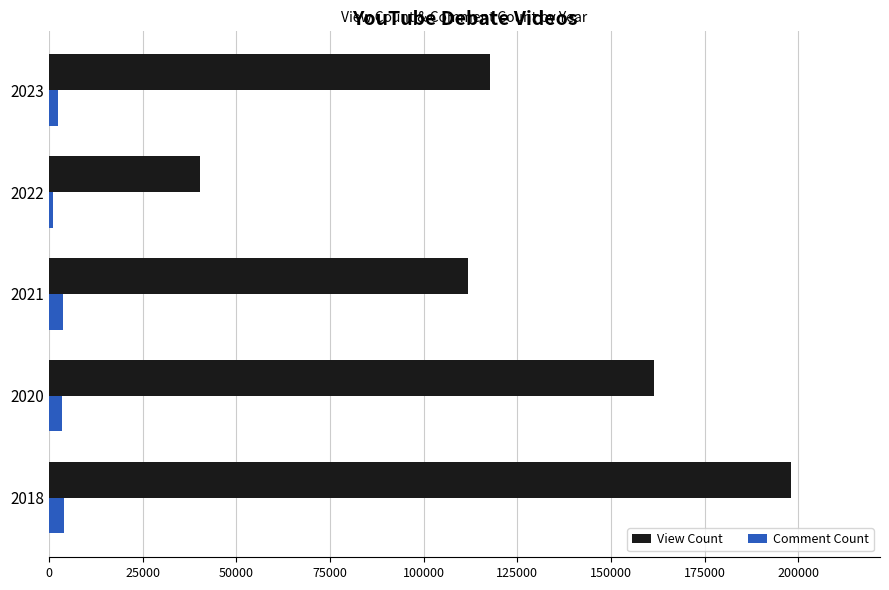

What is the maximum value shown in the chart?

198004